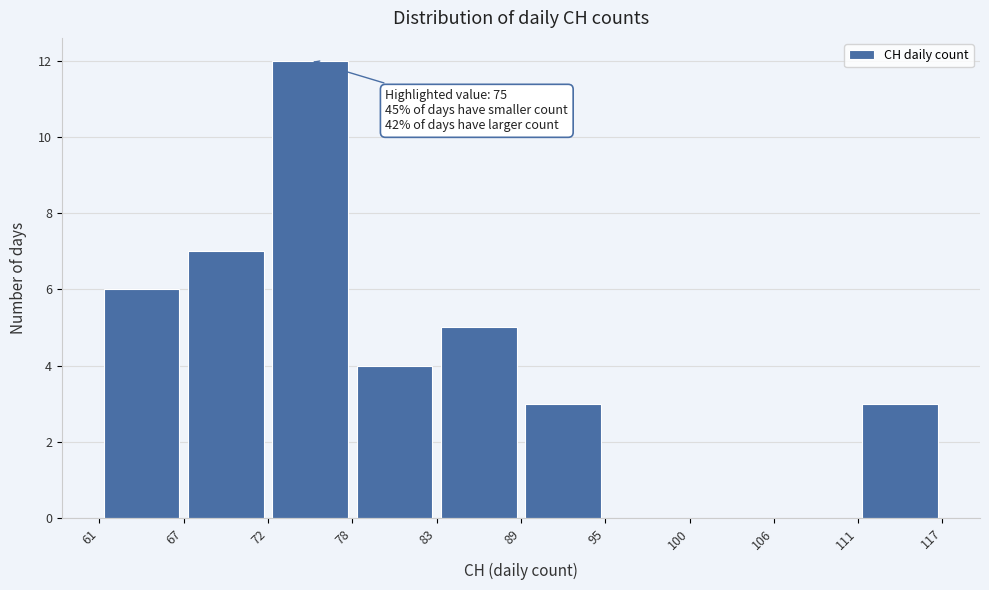

Over which range of the x-axis is the bar tallest?

72 to 78